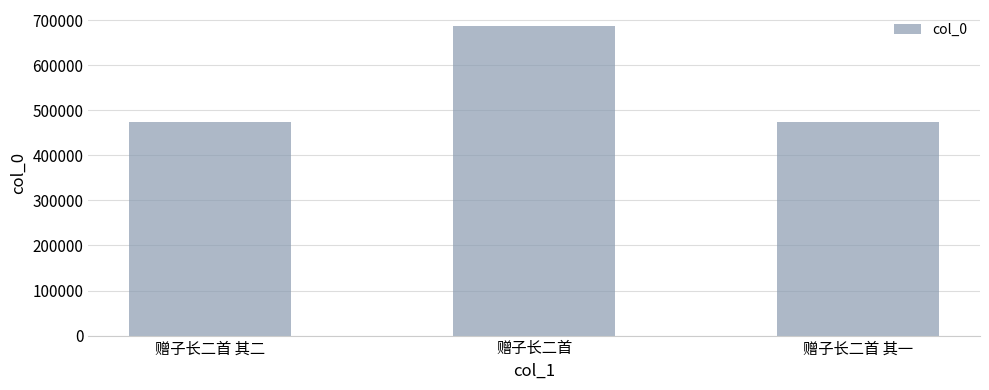

What is the difference between the values at 赠子长二首 其一 and 赠子长二首 其二?

1